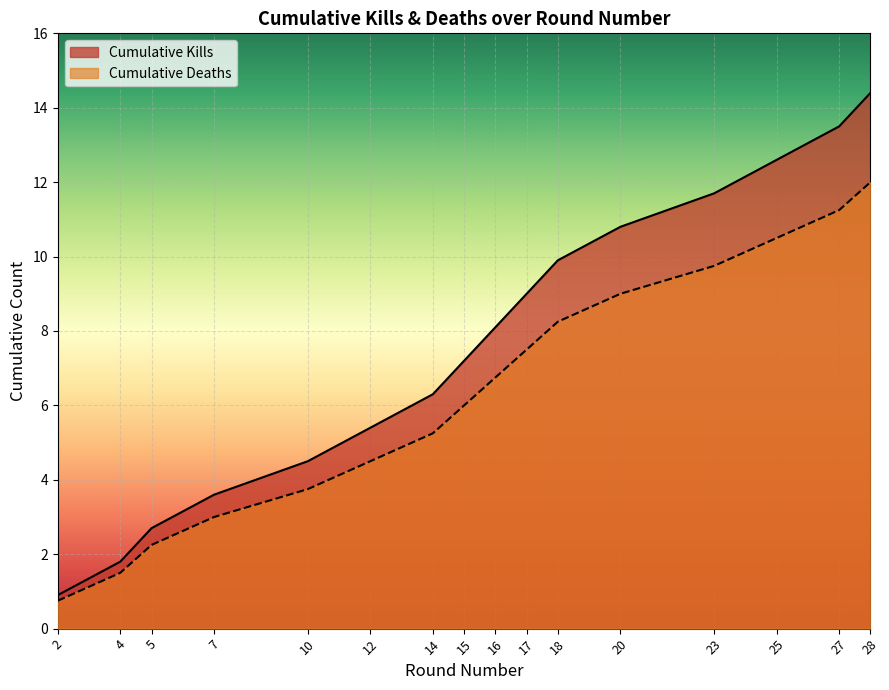

Which series has the largest total across all categories?

Cumulative Kills